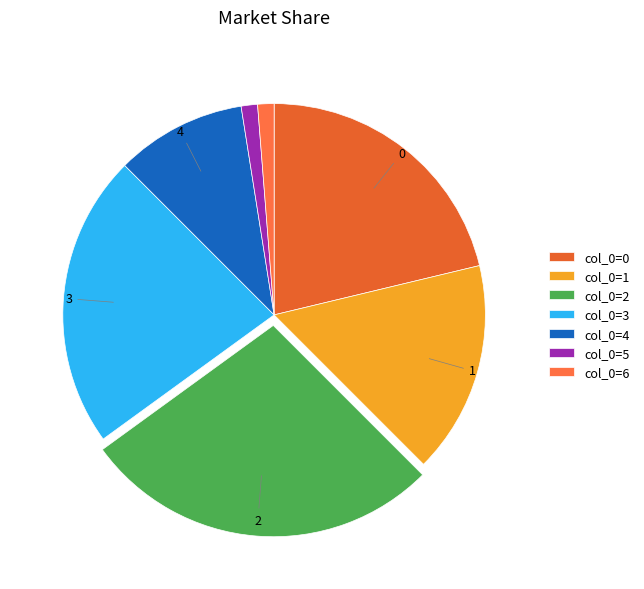

How many slices are in this pie chart?

7